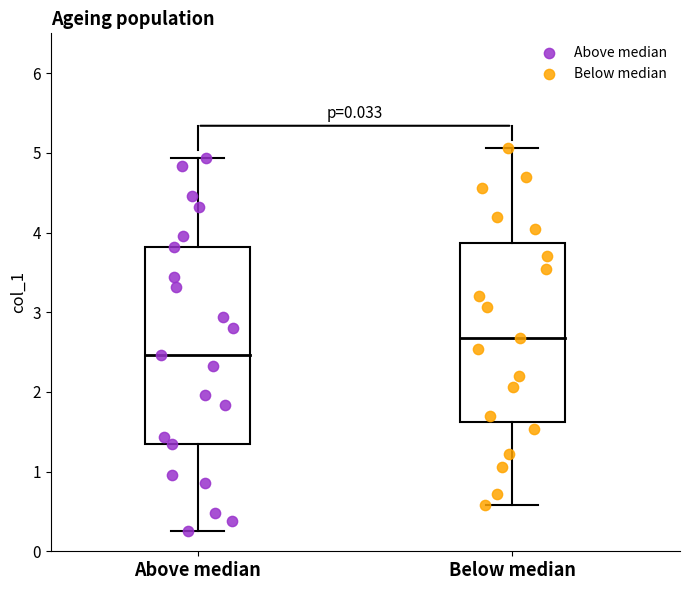

Which series has the widest spread of Y values?

Above median